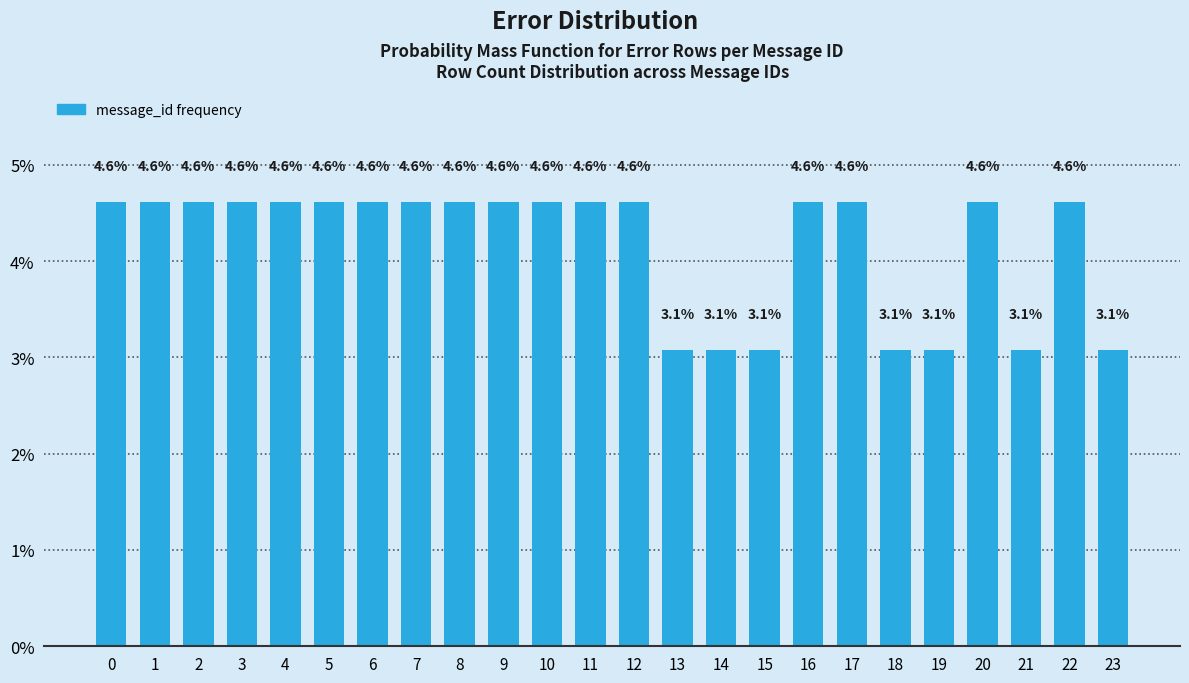

Reading right to left, transcribe all the data shown in this chart.

23=3.1	22=4.6	21=3.1	20=4.6	19=3.1	18=3.1	17=4.6	16=4.6	15=3.1	14=3.1	13=3.1	12=4.6	11=4.6	10=4.6	9=4.6	8=4.6	7=4.6	6=4.6	5=4.6	4=4.6	3=4.6	2=4.6	1=4.6	0=4.6